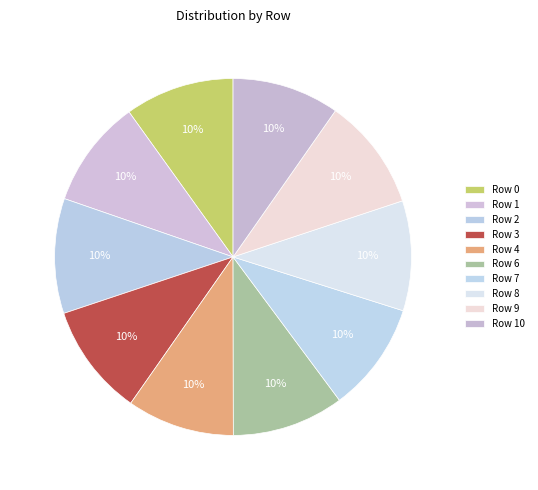

Count the number of slices in the pie.

10